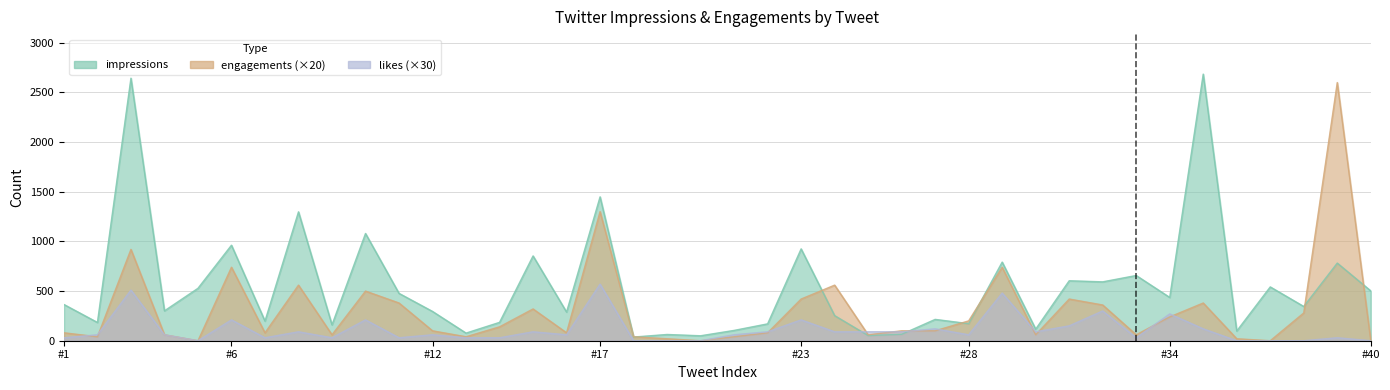

What is the difference between the maximum and minimum values in the impressions series?

2648